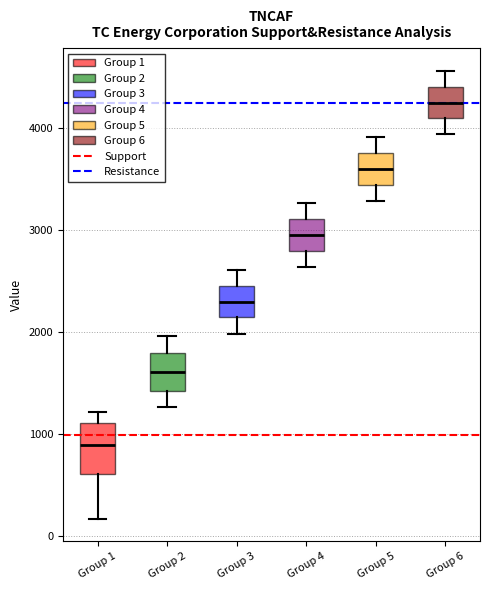

Reading left to right, transcribe this box plot: for each box, give where its median line is, the range the box spans, and where its two whiskers end, as read against the y-axis. The values are not printed on the chart, so give them approximately, as read against the axis.

Group 1: median 900, box 600 to 1100, whiskers 200 to 1200
Group 2: median 1600, box 1400 to 1800, whiskers 1300 to 2000
Group 3: median 2300, box 2100 to 2500, whiskers 2000 to 2600
Group 4: median 2900, box 2800 to 3100, whiskers 2600 to 3300
Group 5: median 3600, box 3400 to 3800, whiskers 3300 to 3900
Group 6: median 4200, box 4100 to 4400, whiskers 3900 to 4600